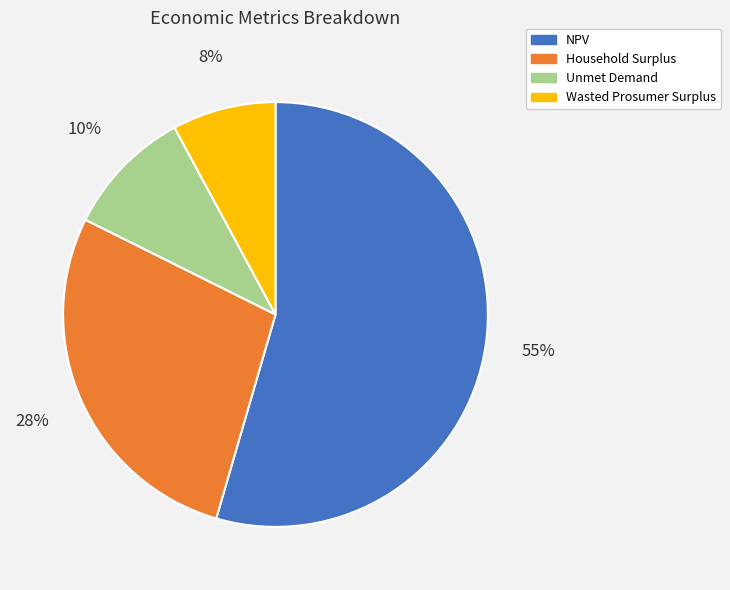

Which category accounts for the majority?

NPV